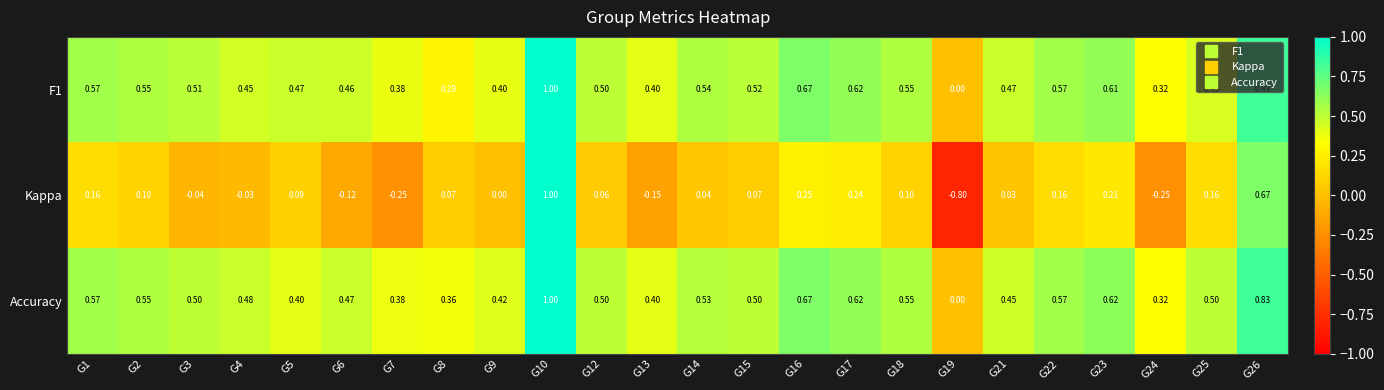

Is the value of Kappa at G26 greater than the value of Accuracy at G21?

Yes